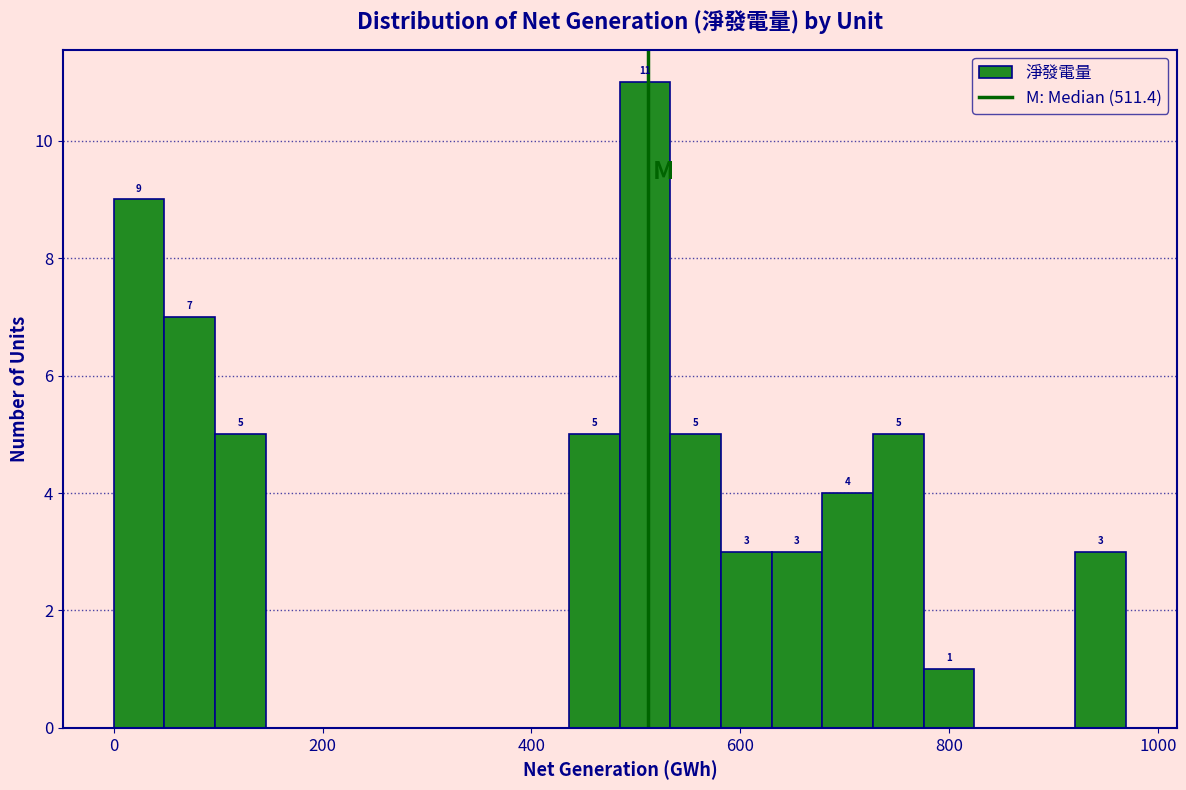

Read against the x-axis, roughly where is the centre of the tallest bar?

500